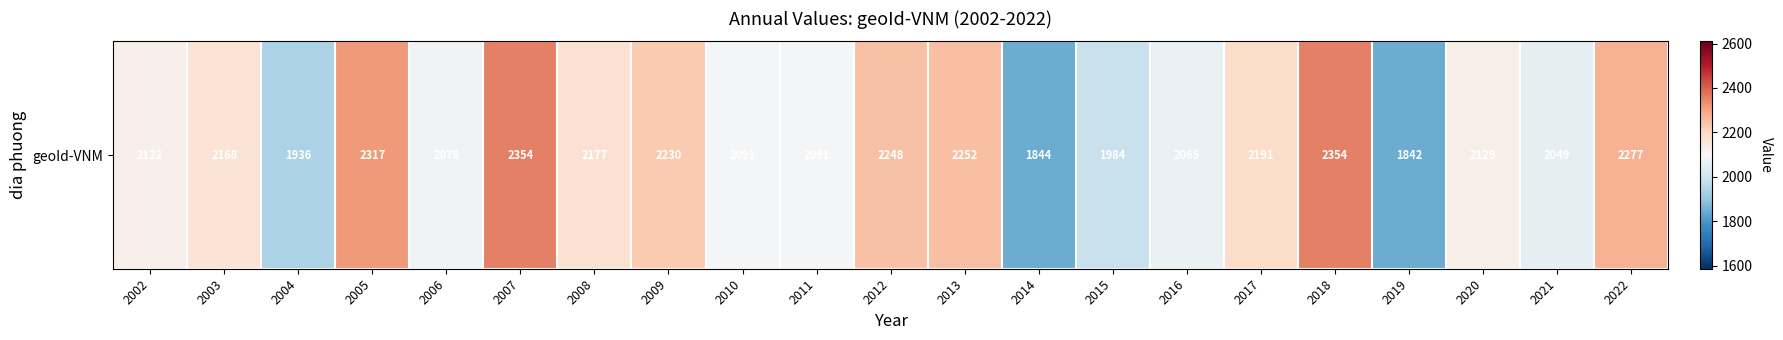

What is the minimum value shown in the chart?

1842